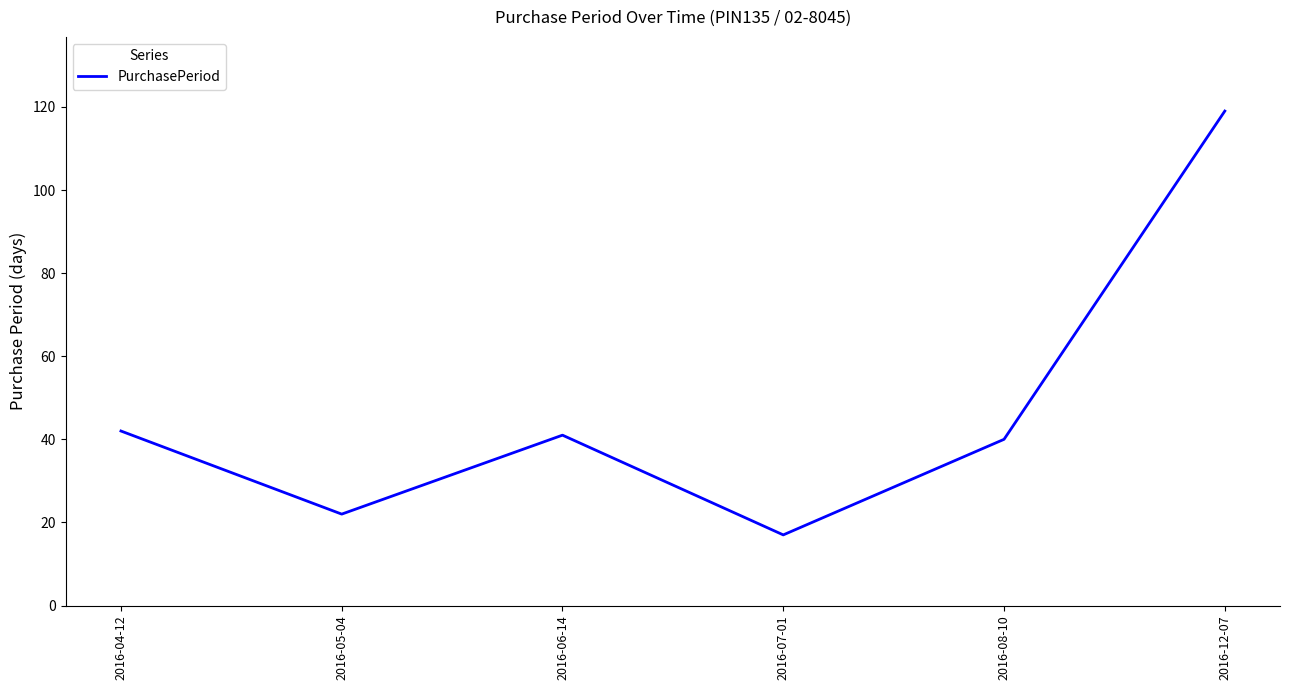

What is the greatest value displayed?

119